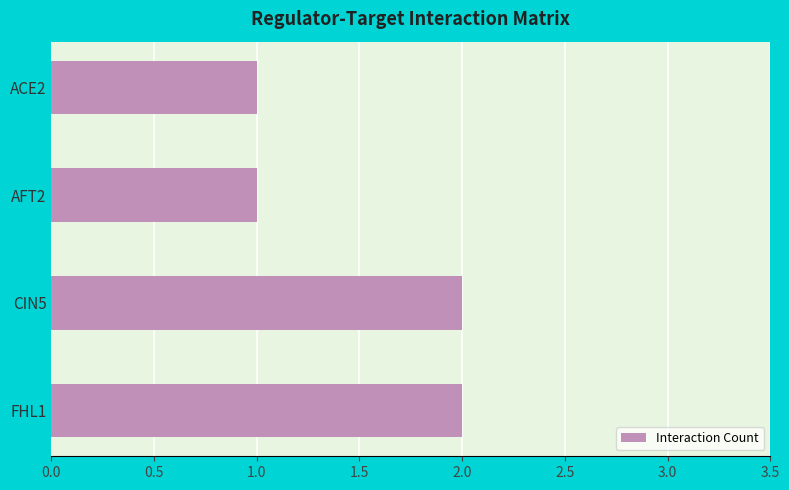

What is the label of the 3rd bar from the top?

CIN5